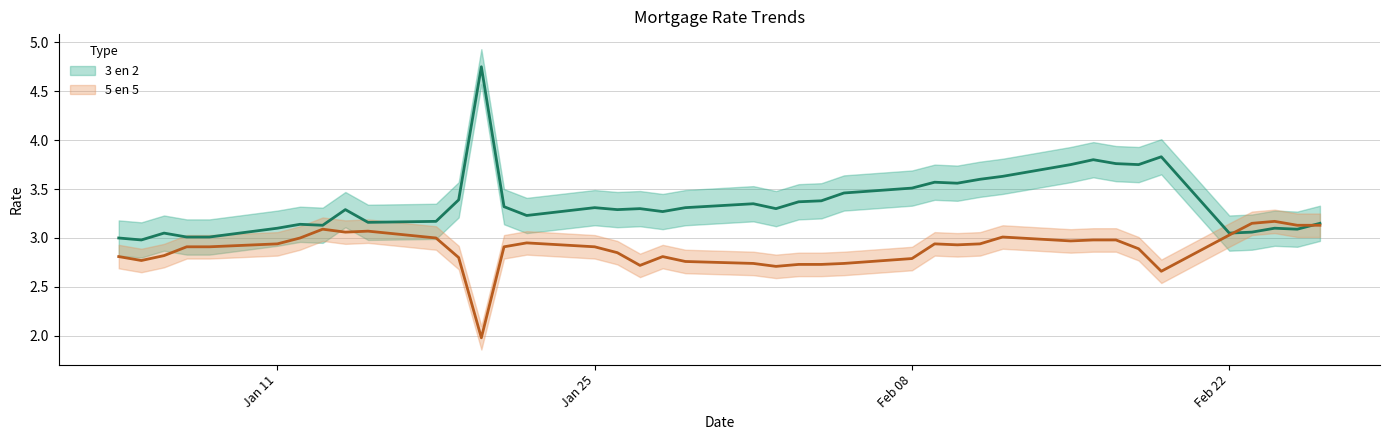

What is the maximum value shown in the chart?

4.8